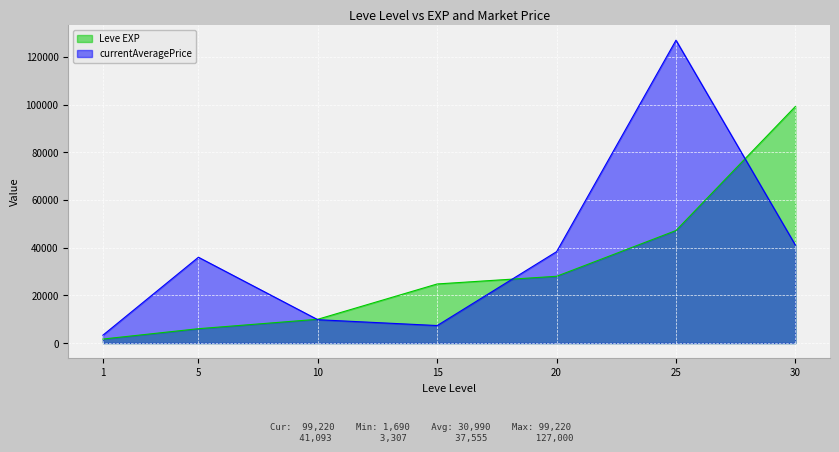

List the series in order of their peak value, lowest first.

Leve EXP, currentAveragePrice